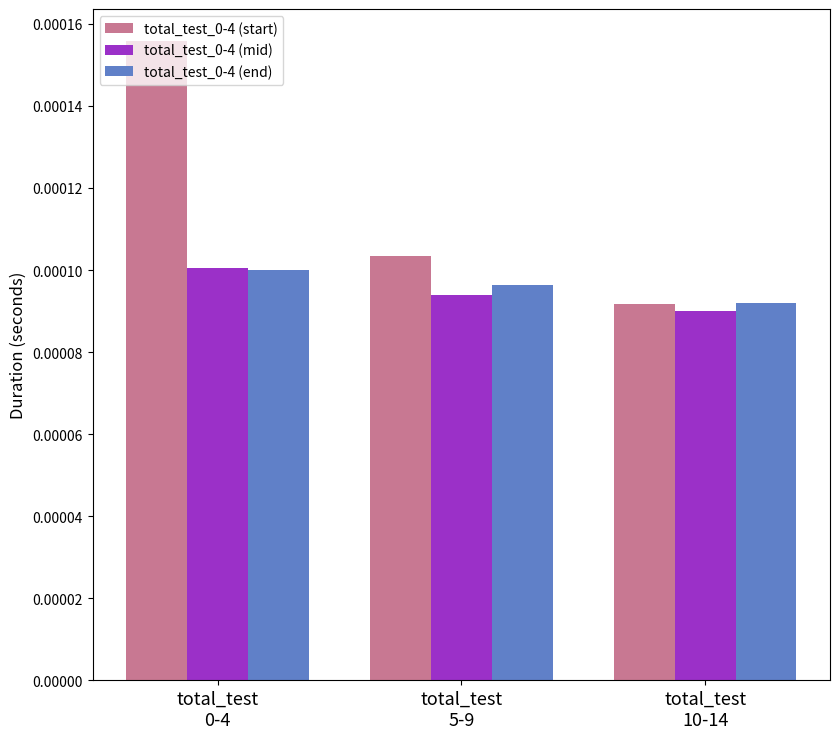

How many total_test_0-4 (end) values are between 0 and 1?

3